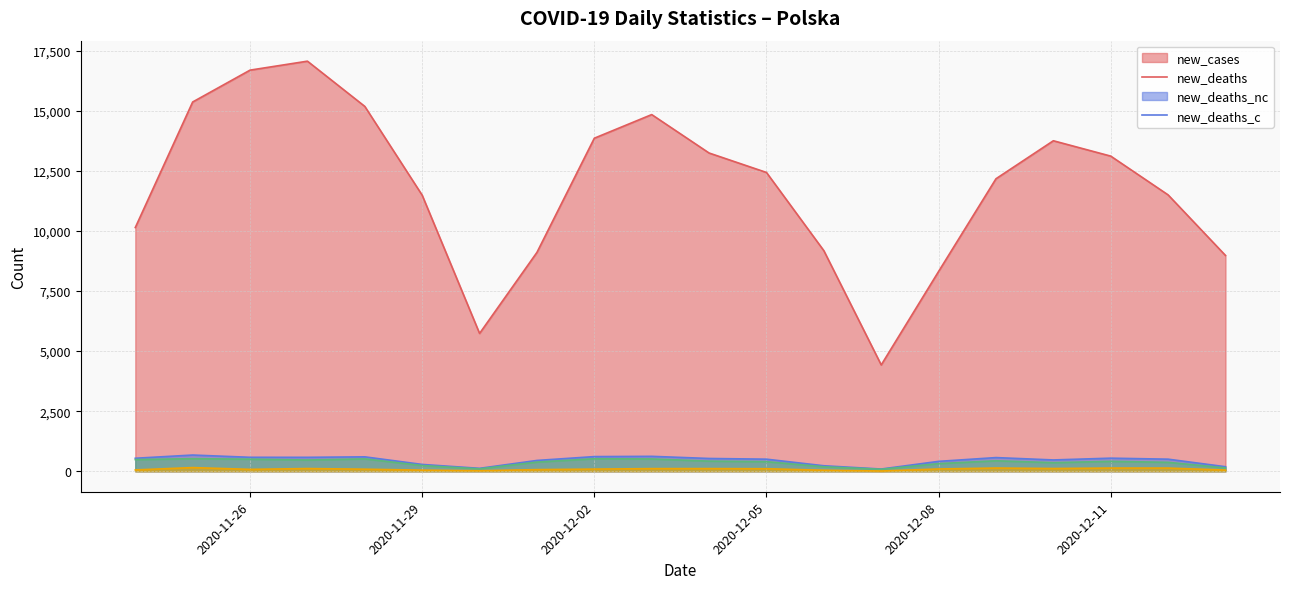

What are all the series names shown in the legend?

new_cases, new_deaths, new_deaths_nc, new_deaths_c